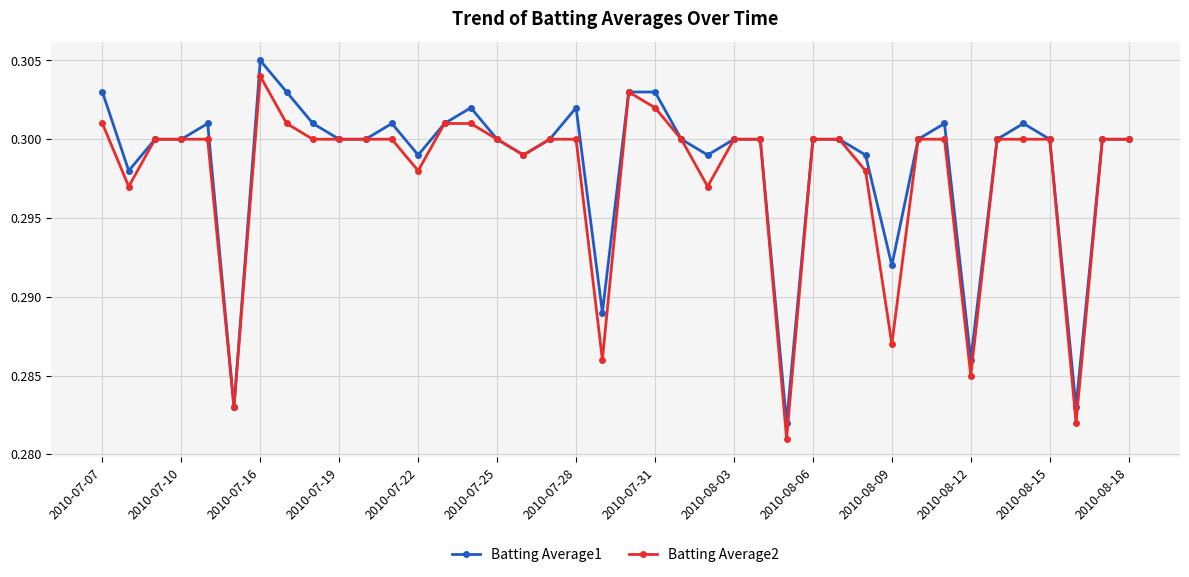

At how many categories does at least one series exceed 0?

40